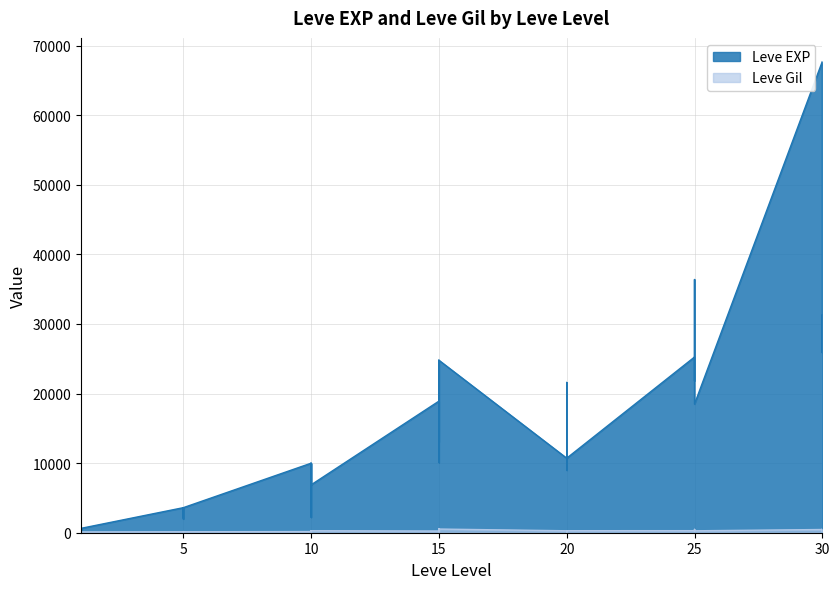

Reading left to right, transcribe all the data shown in this chart.

Leve EXP: 1=630	1=1	1=450	1=720	1=630	1=630	5=3600	5=2230	5=3040	5=3600	5=1980	5=3600	10=9990	10=7880	10=7880	10=2230	10=9990	10=6880	15=18910	15=13040	15=24790	15=10100	15=13040	15=24790	20=10710	20=12960	20=18290	20=21600	20=8990	20=10710	25=25250	25=25250	25=21830	25=25250	25=36390	25=18490	30=67730	30=25900	30=31330	30=25900
Leve Gil: 1=113	1=116	1=112	1=112	1=113	1=112	5=139	5=170	5=169	5=139	5=140	5=139	10=168	10=288	10=250	10=168	10=293	10=288	15=245	15=173	15=529	15=223	15=173	15=529	20=280	20=166	20=192	20=290	20=105	20=292	25=296	25=252	25=268	25=298	25=485	25=277	30=463	30=532	30=151	30=355